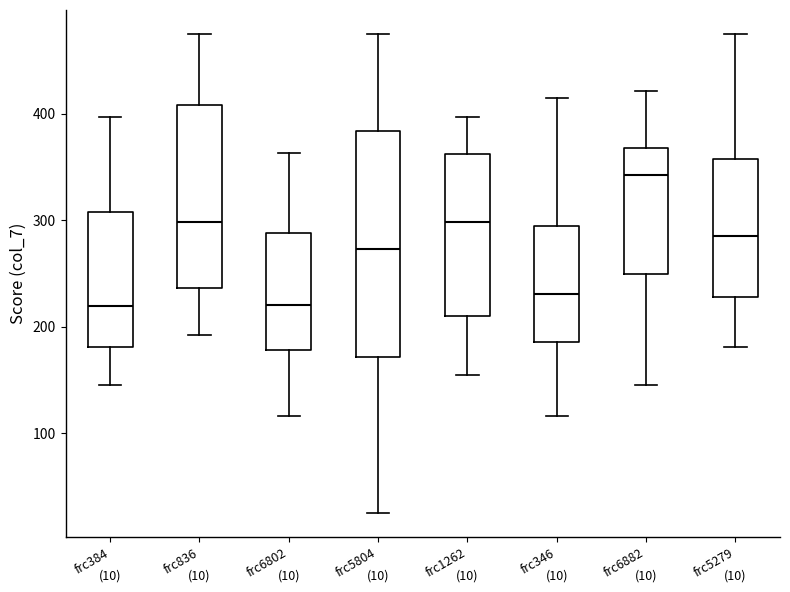

Comparing the boxes themselves (not the whiskers), which one is the tallest?

frc5804